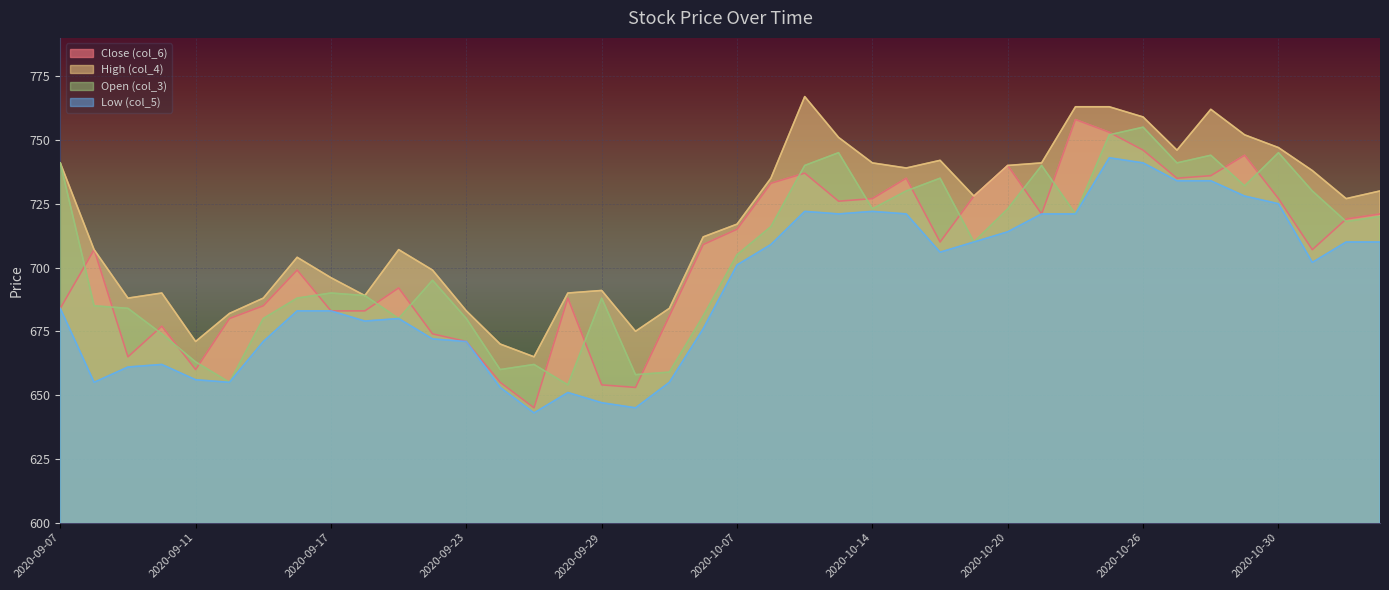

Is it true that Open (col_3) equals 405 at 2020-10-14?

False